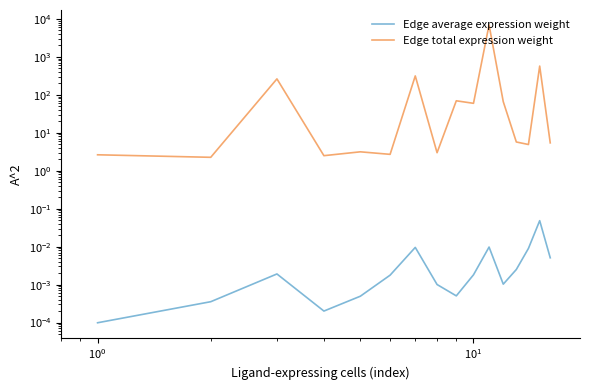

Reading left to right, extract all data points from this chart.

Edge average expression weight: 0.0	0.0	0.0	0.0	0.0	0.0	0.0	0.0	0.0	0.0	0.0	0.0	0.0	0.0	0.0	0.0
Edge total expression weight: 2.6	2.3	262.3	2.5	3.1	2.7	313.9	3.0	69.4	59.6	6931.5	65.8	5.7	4.9	570.1	5.4